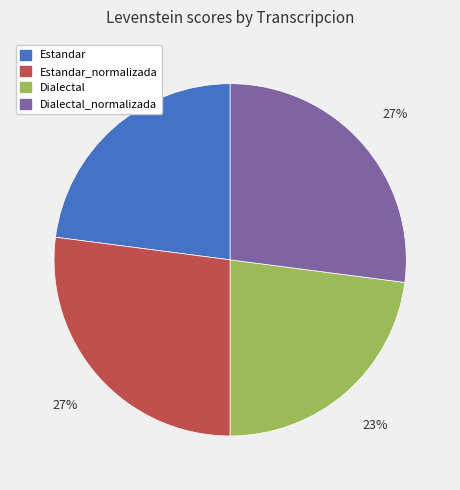

Is there a majority slice in this chart?

No